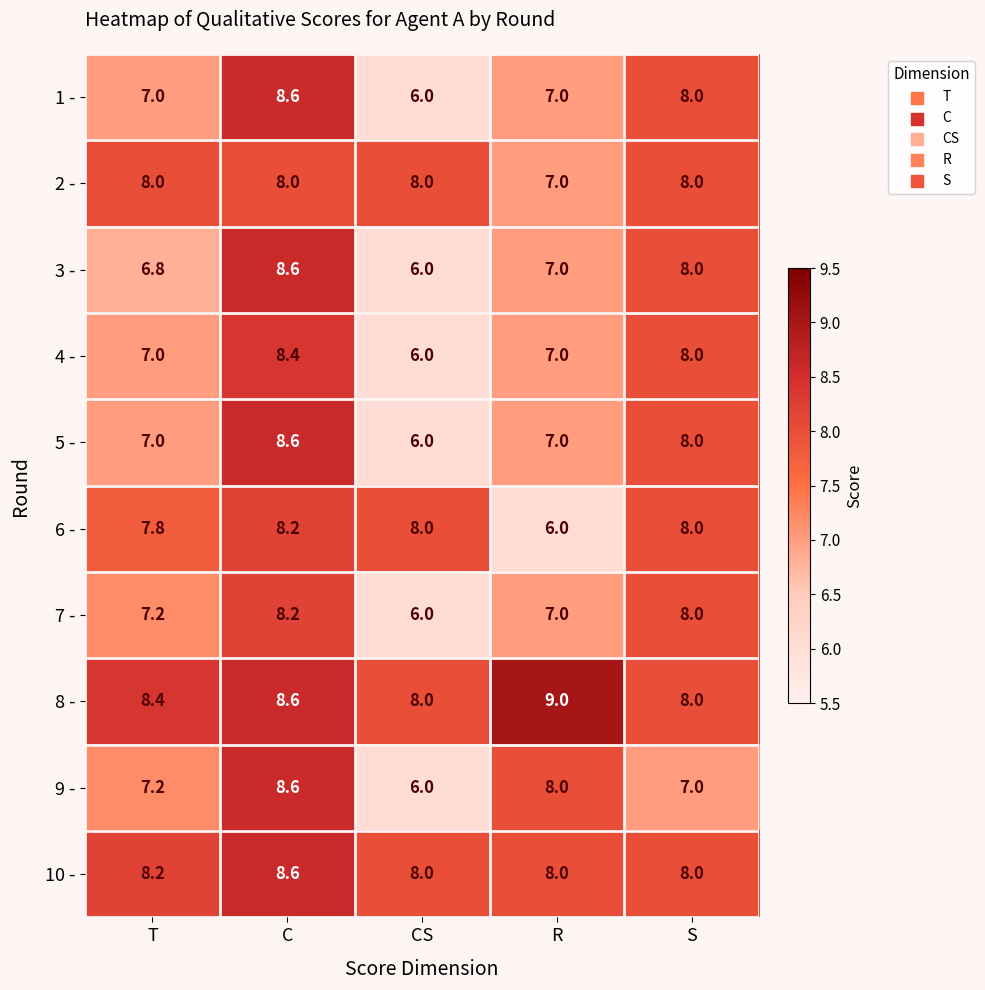

What is the sum of all 8 - values?

42.0